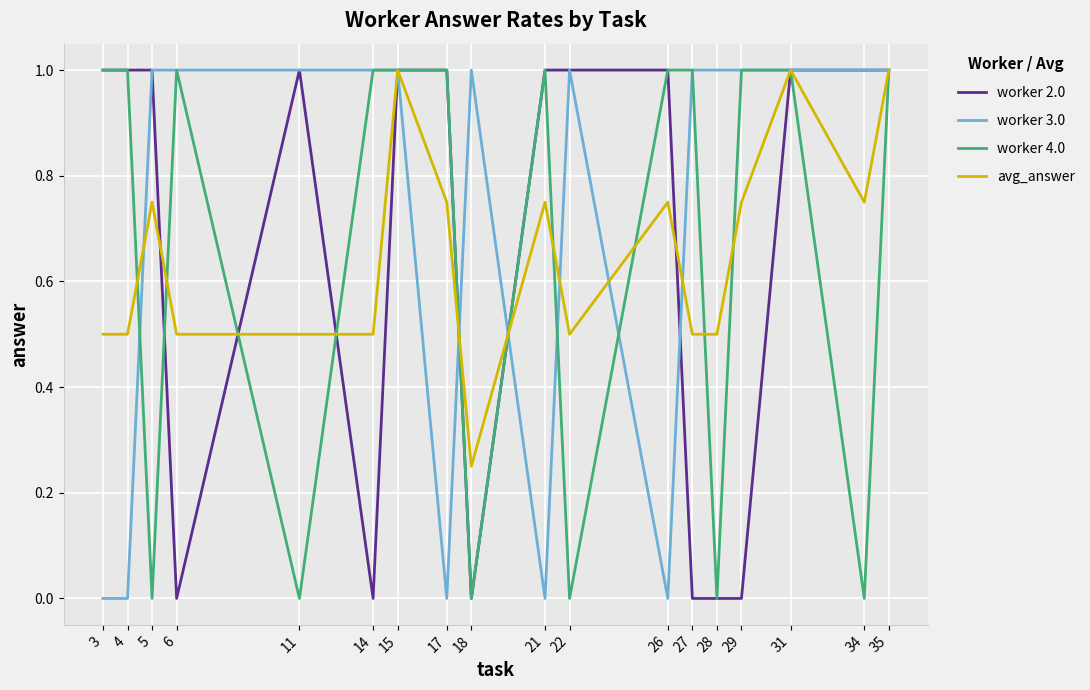

The worker 2.0 series shows 0.0 at 14. True or false?

True